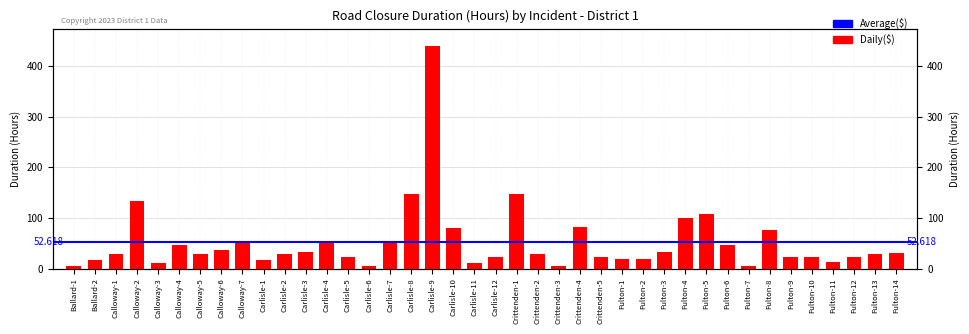

What value does the data have at Crittenden-2?

29.4